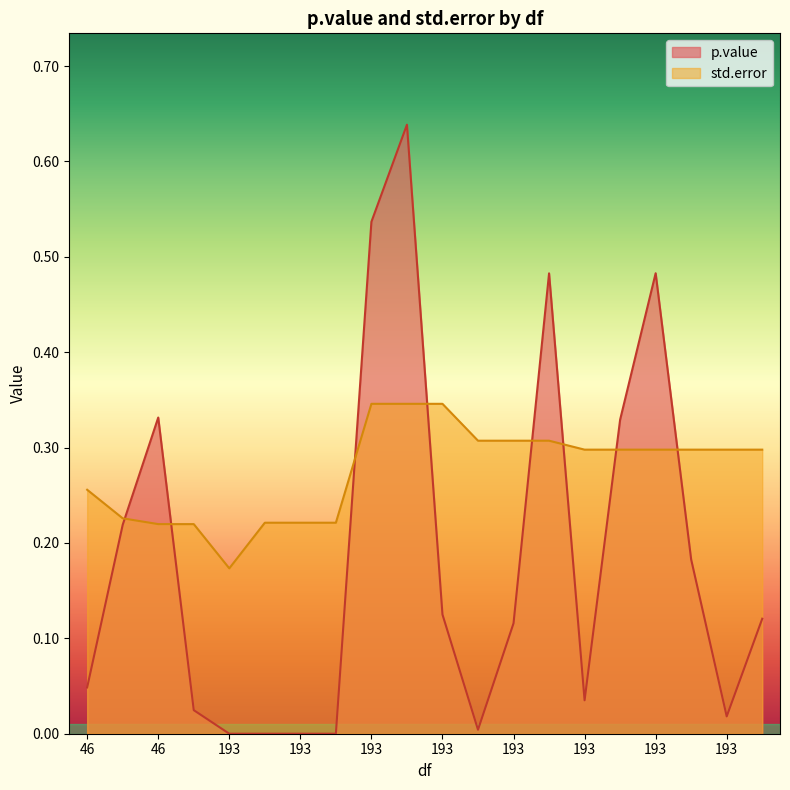

List the series in order of their peak value, lowest first.

std.error, p.value